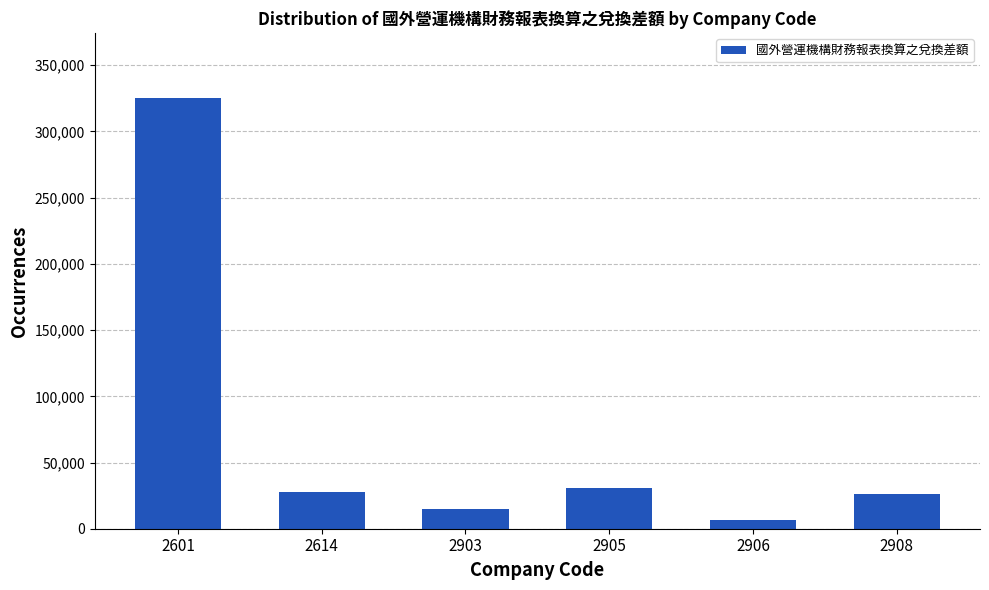

What is the difference between the maximum and second lowest values?

310897